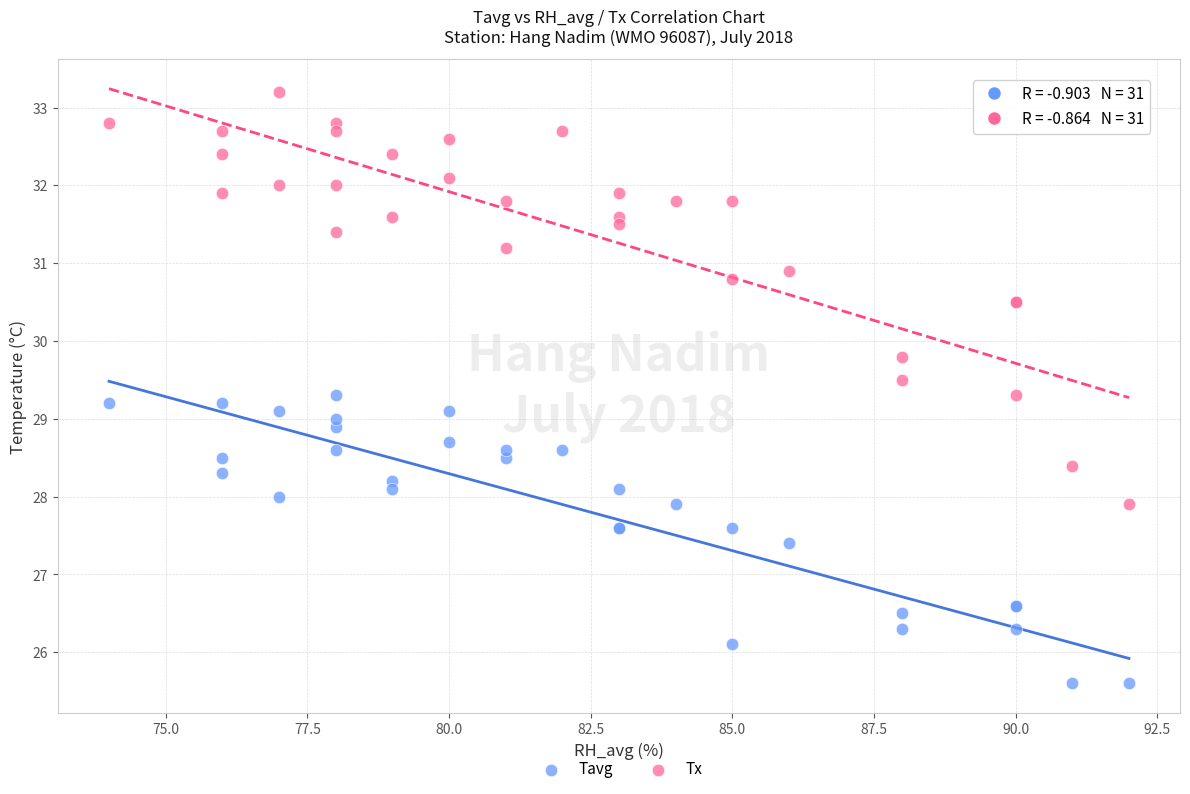

In the Tx series, what Y value is closest to 30?

29.8